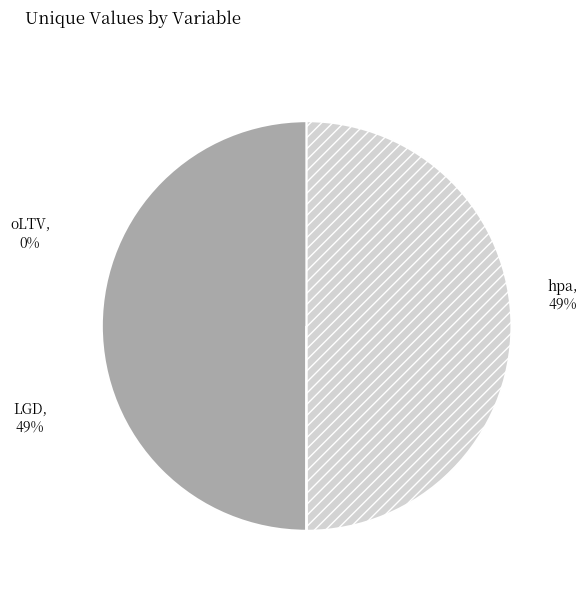

True or false: hpa accounts for 50% of the total.

True